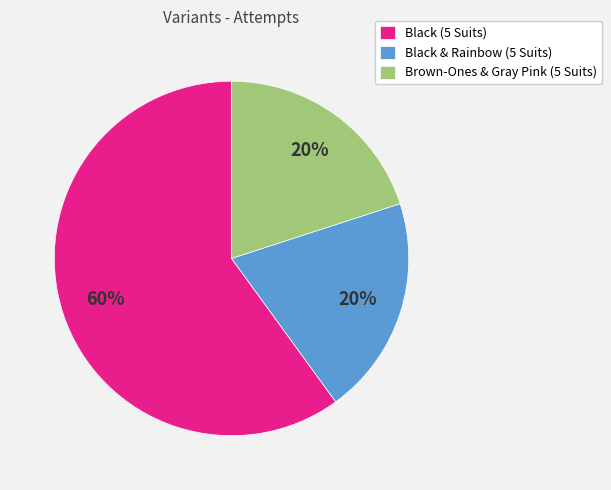

Combined, do Brown-Ones & Gray Pink (5 Suits) and Black (5 Suits) account for over 50%?

Yes